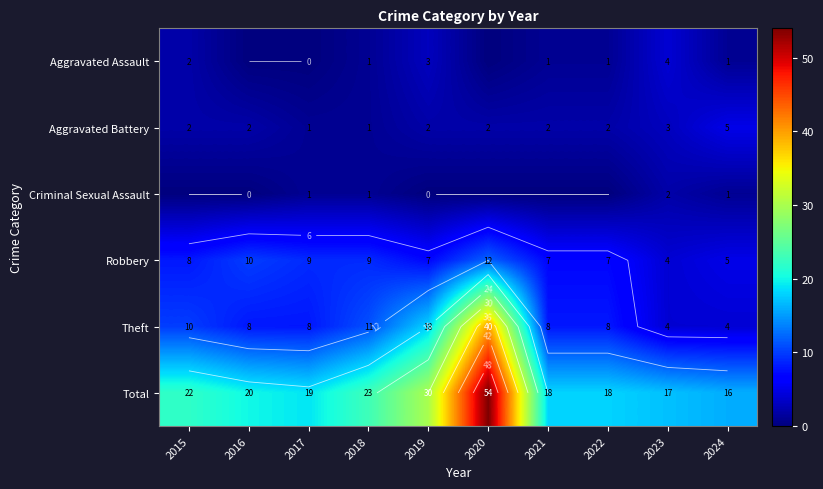

Which category has the highest value in the Total series?

2020